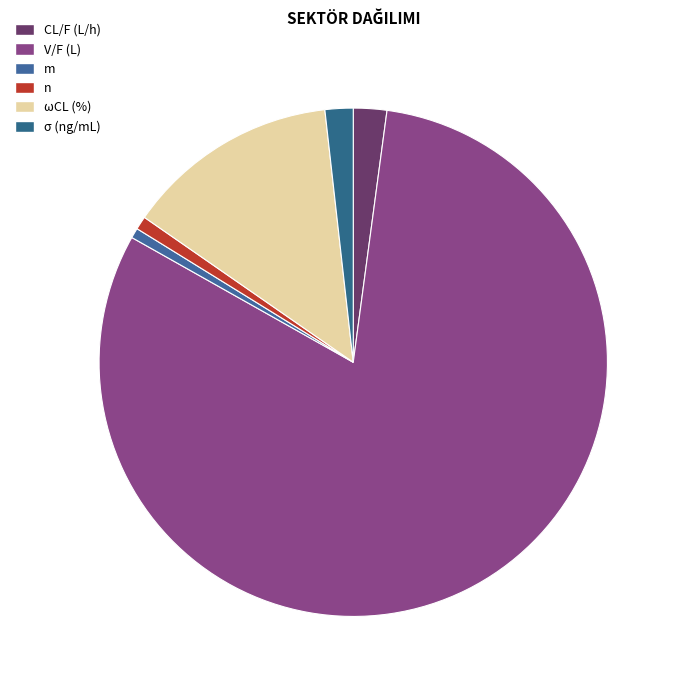

Is it true that σ (ng/mL) is 2% of the pie?

True